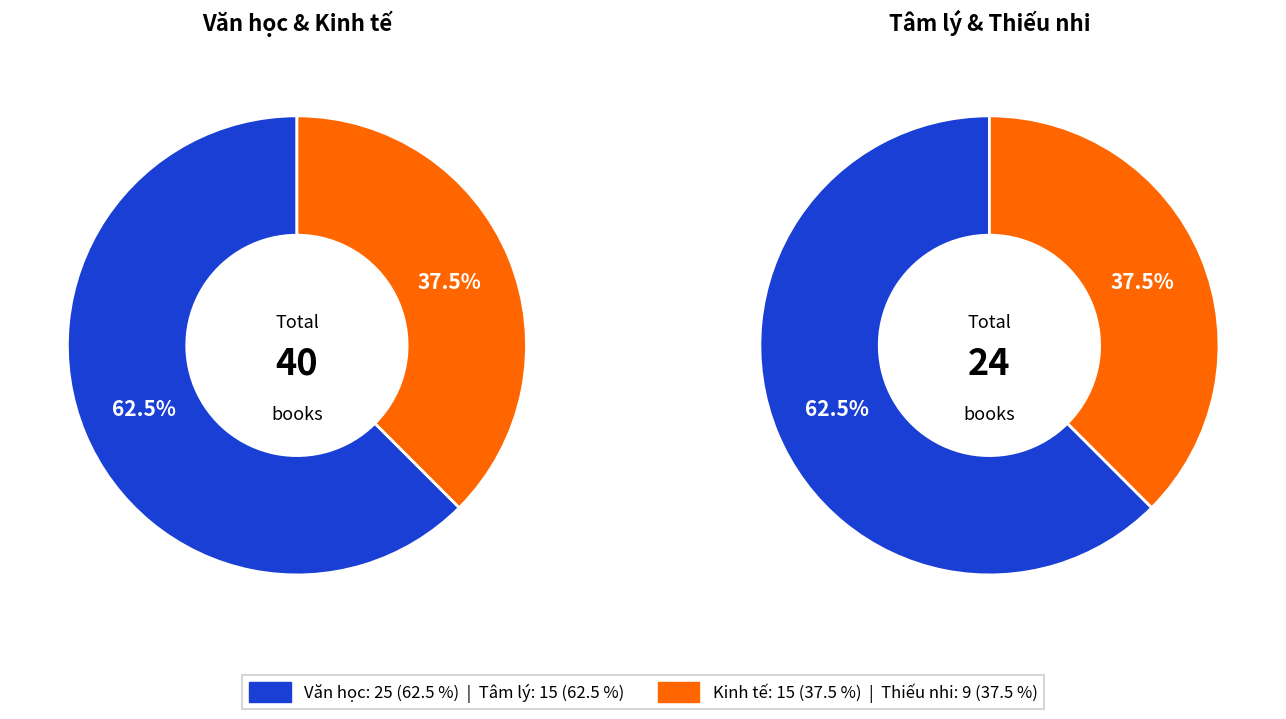

Does Kinh tế account for over 50% of the chart?

No